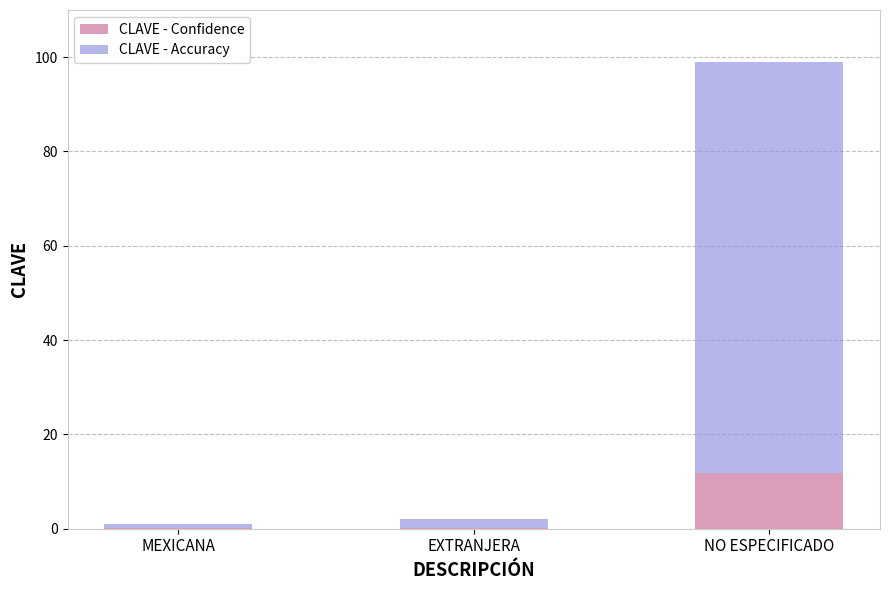

What is the sum of the CLAVE - Confidence values at MEXICANA and NO ESPECIFICADO?

12.0